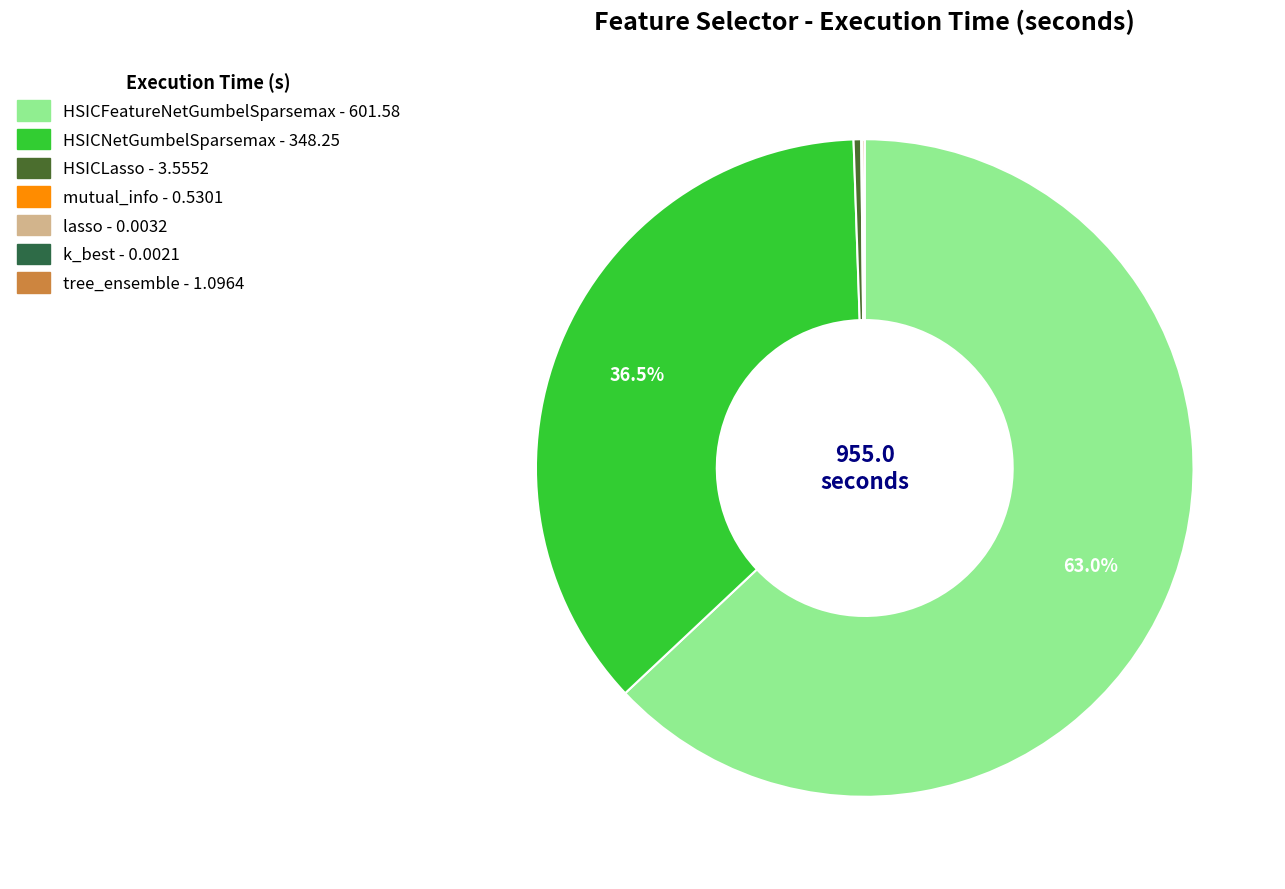

Which slice is the smallest?

k_best